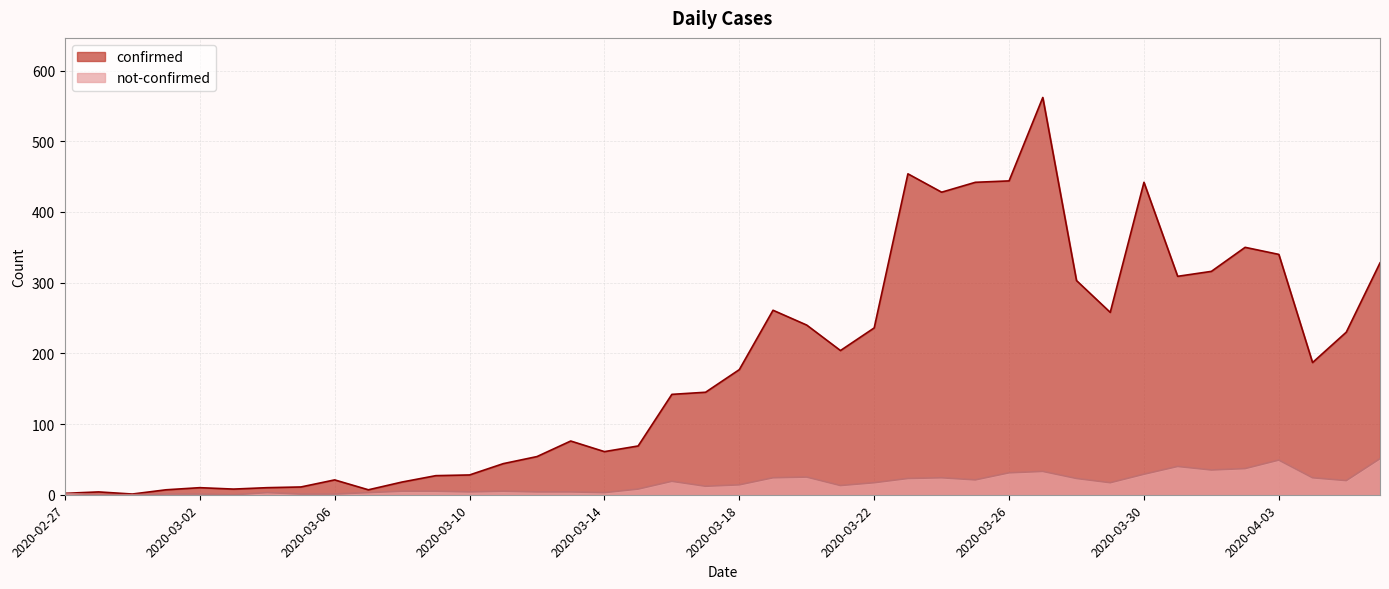

Between 2020-03-18 and 2020-04-02, which series saw the biggest shift?

confirmed